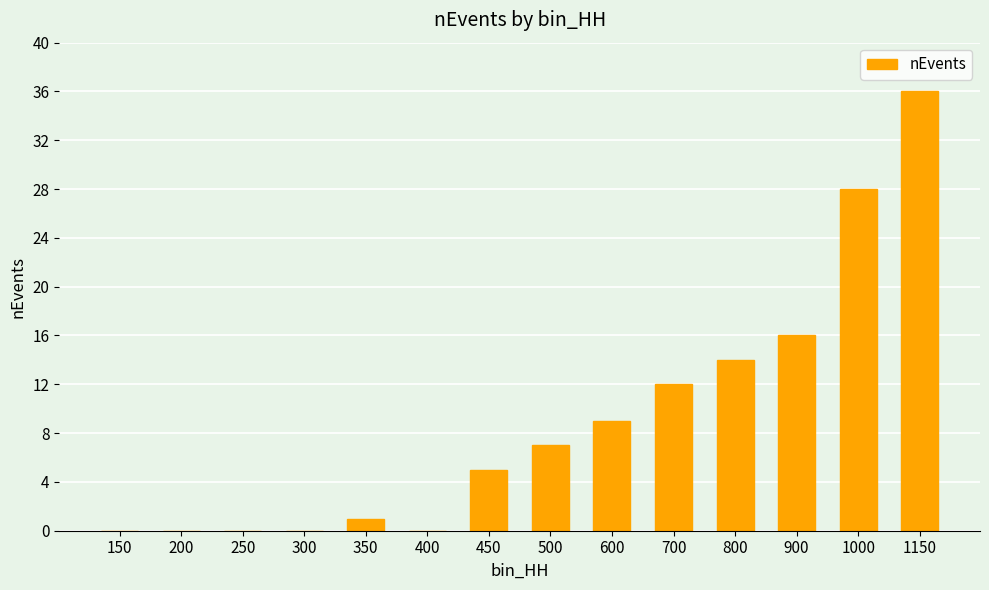

At which category does the chart reach its peak across all series?

1150